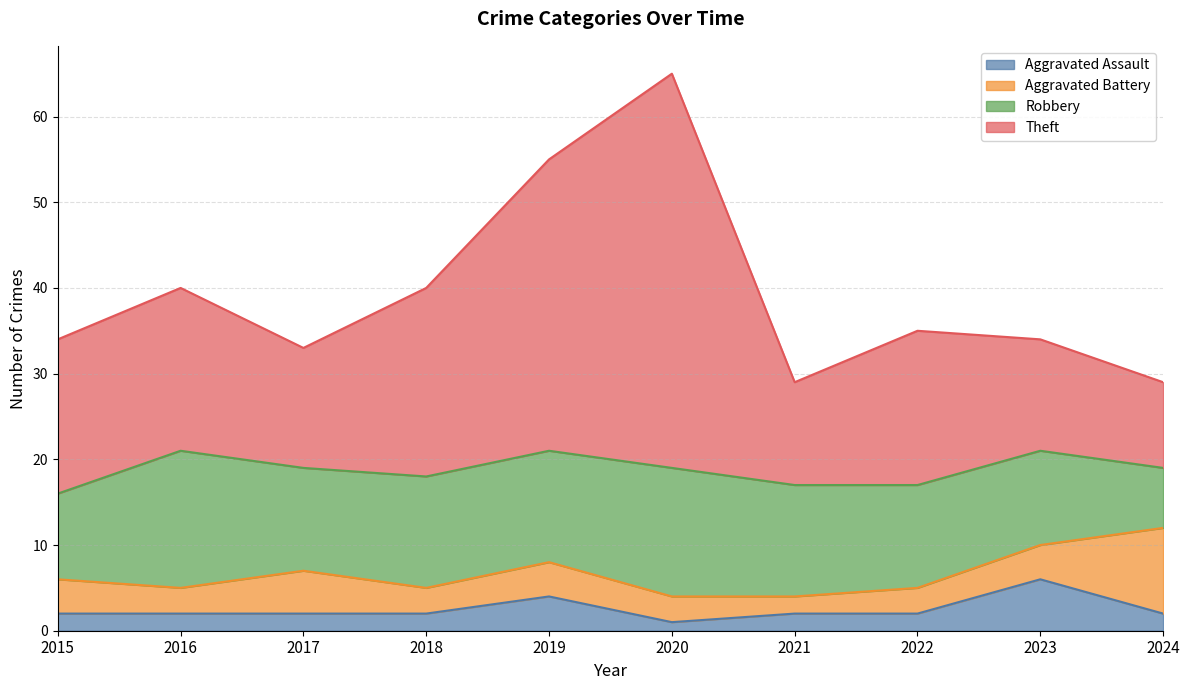

At which label does Aggravated Assault reach its peak?

2023